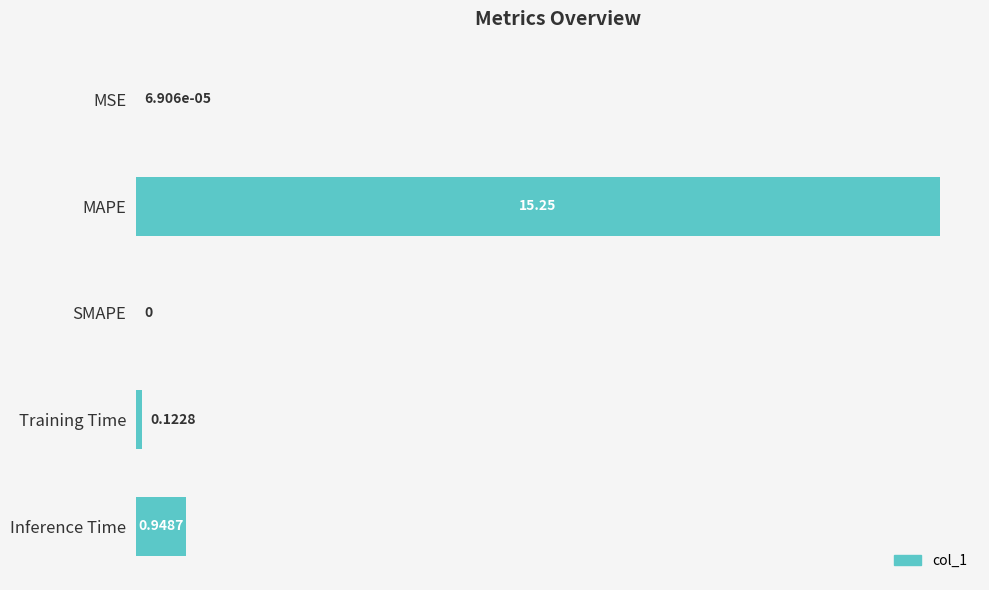

Between Inference Time and SMAPE, which is larger?

Inference Time